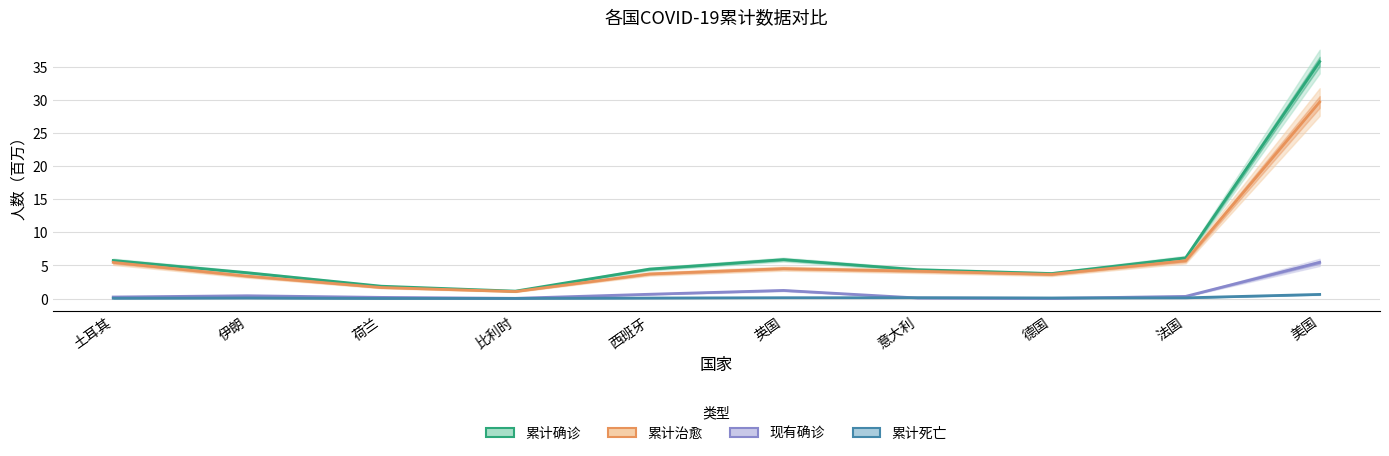

In 累计死亡, how many points are lower than both neighbors (excluding endpoints)?

2